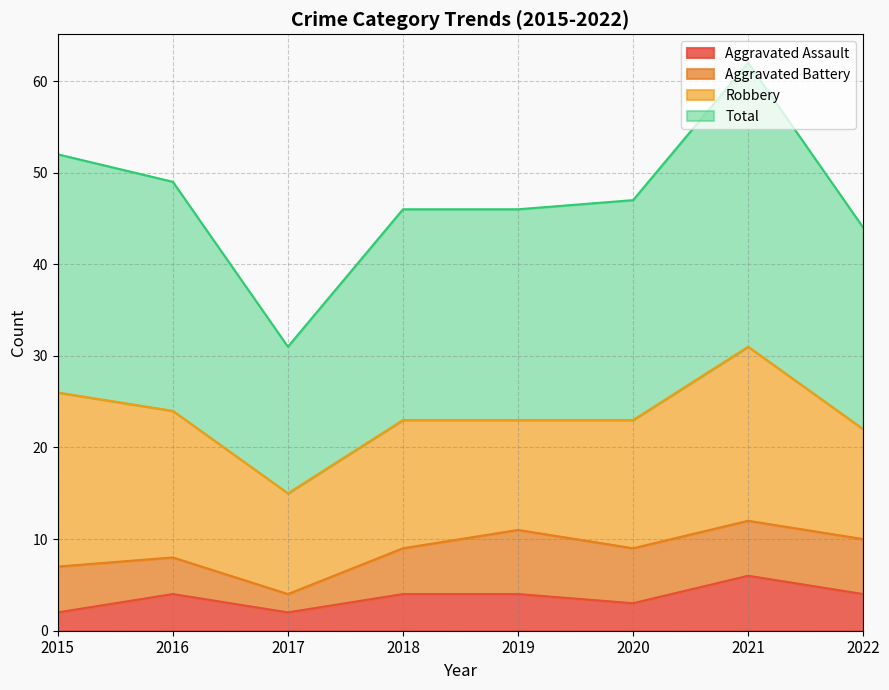

True or false: Total and Aggravated Assault cross at least once.

False